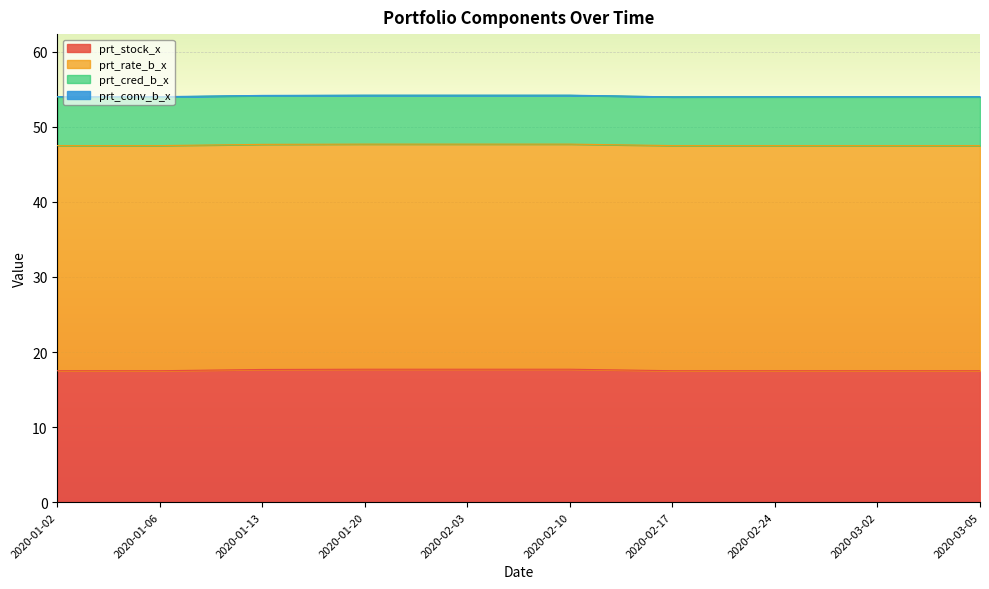

At how many categories does at least one series exceed 30?

10